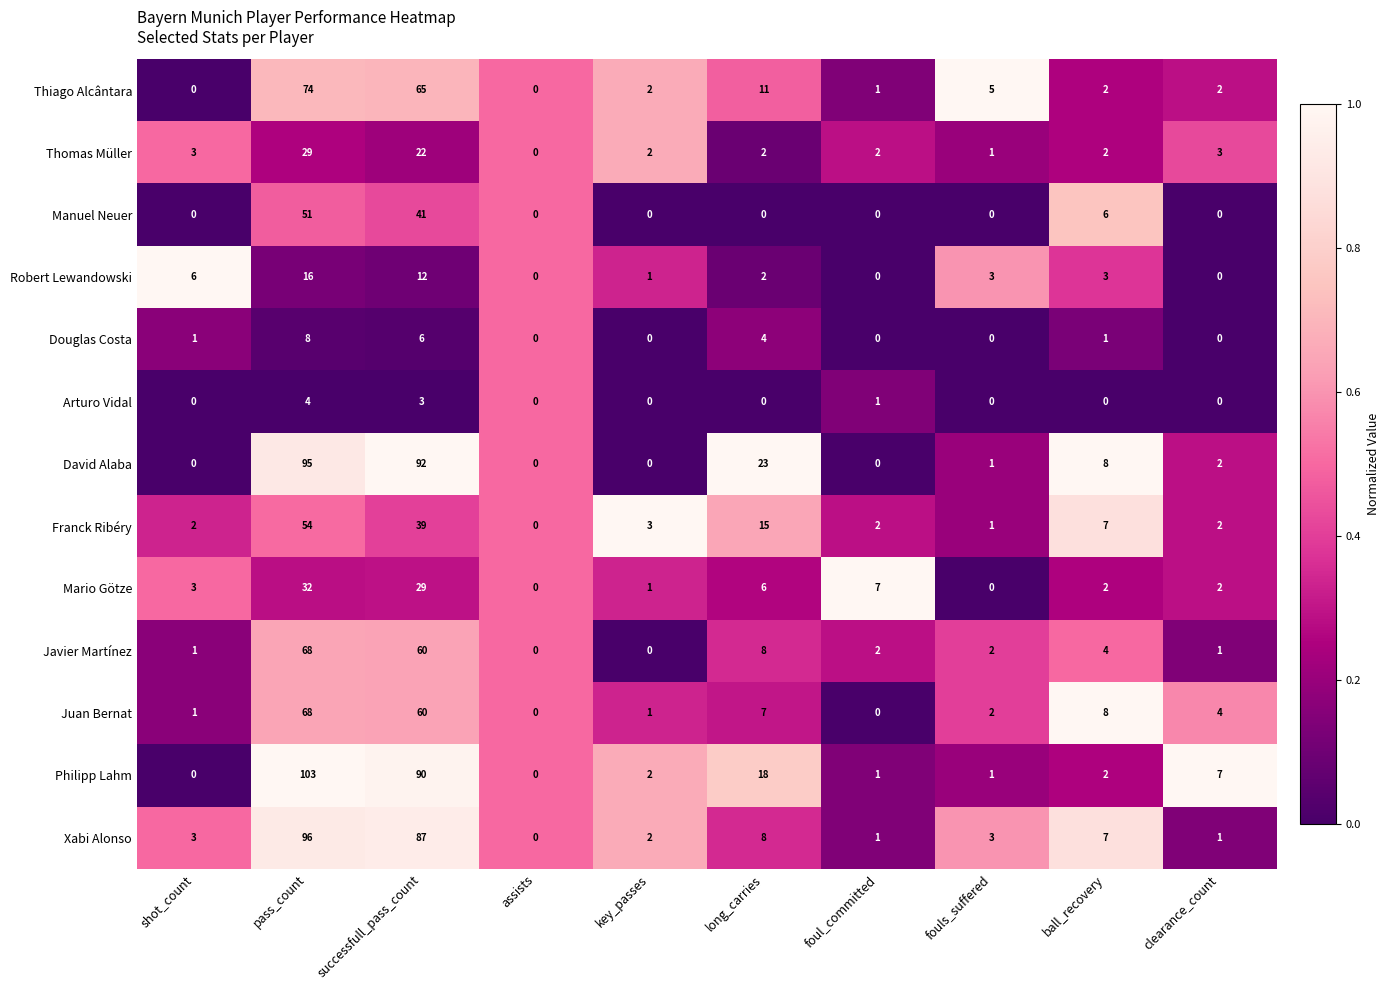

Where is Robert Lewandowski nearest to the value 8?

shot_count